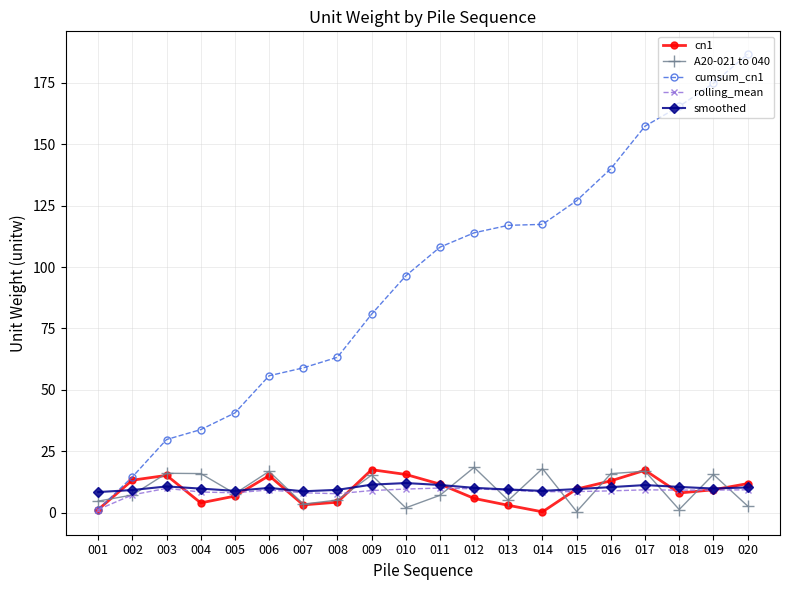

What is the difference between the maximum and minimum values in the smoothed series?

3.7